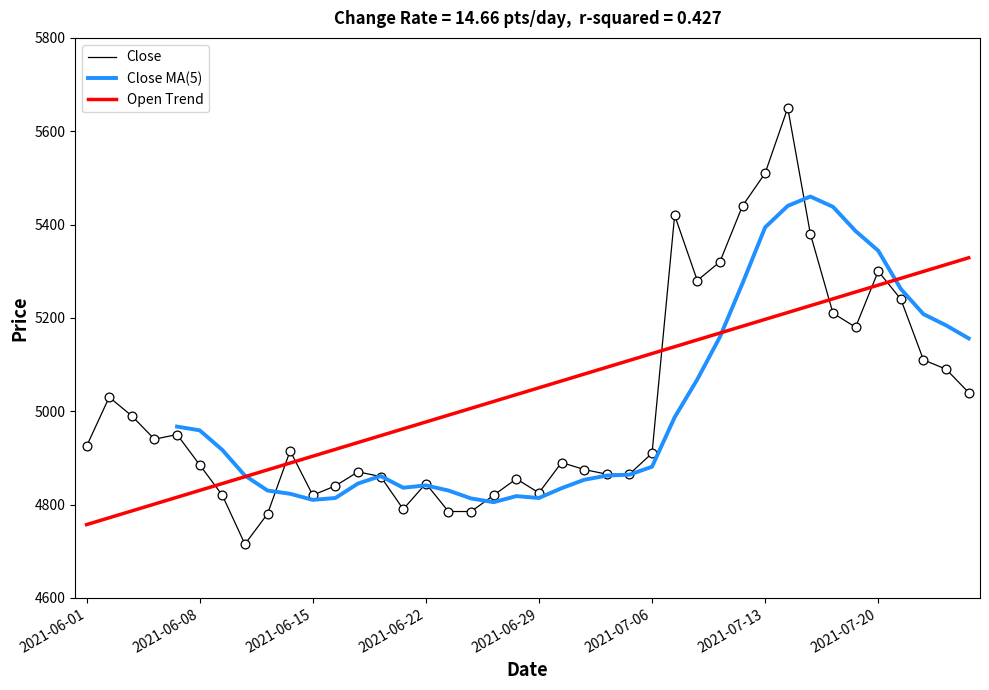

What is the ratio of the value at 2021-07-14 to the value at 2021-07-07?

1.0